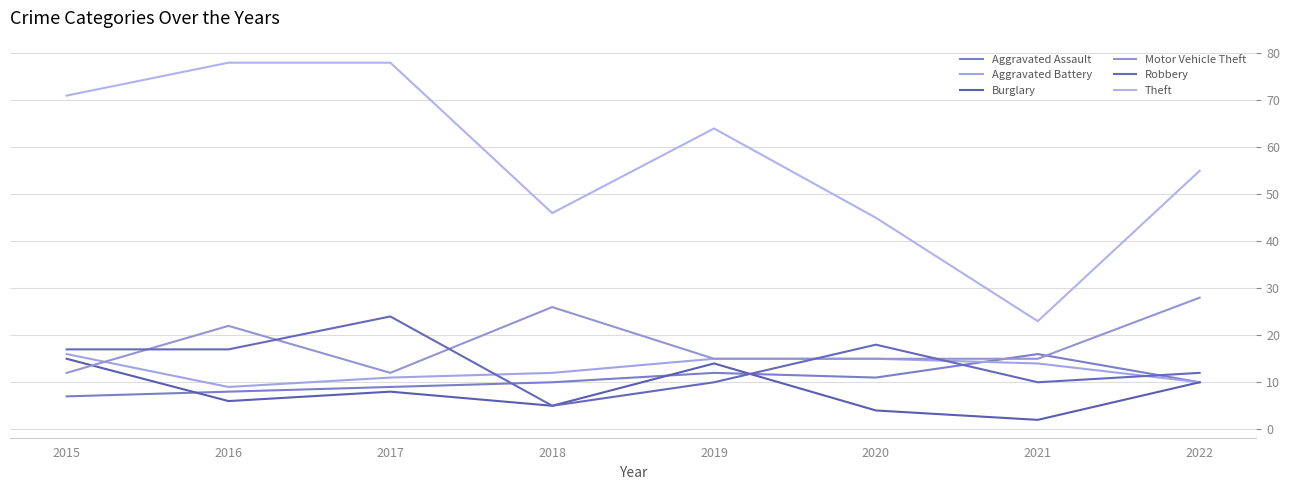

Which has a higher value, 2022 or 2021?

2021